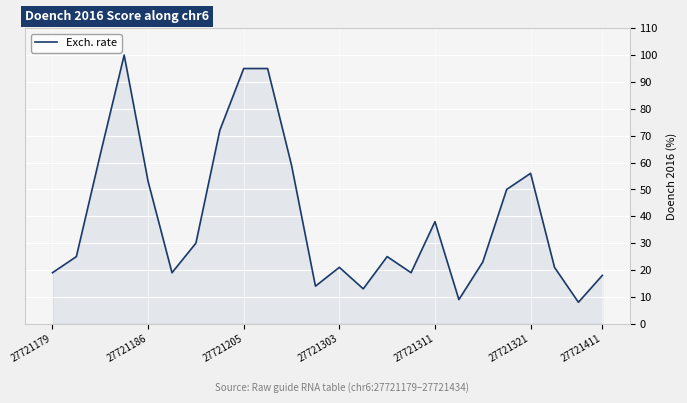

What is the difference between the maximum and minimum values?

92